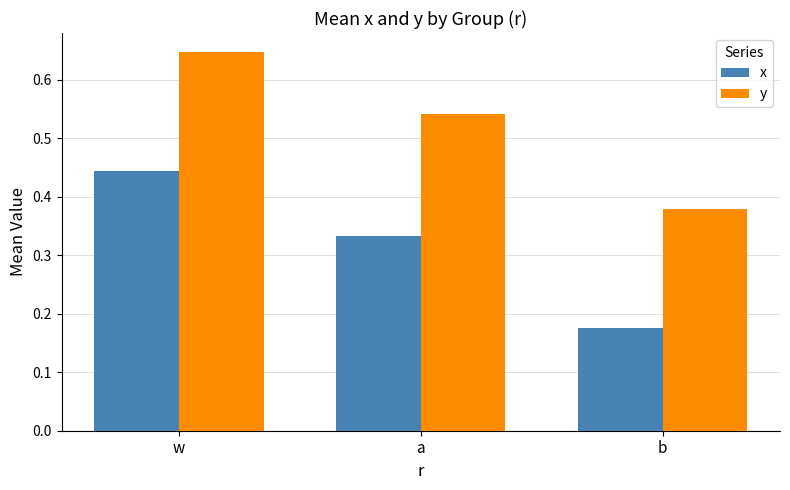

Which series has the largest total across all categories?

y